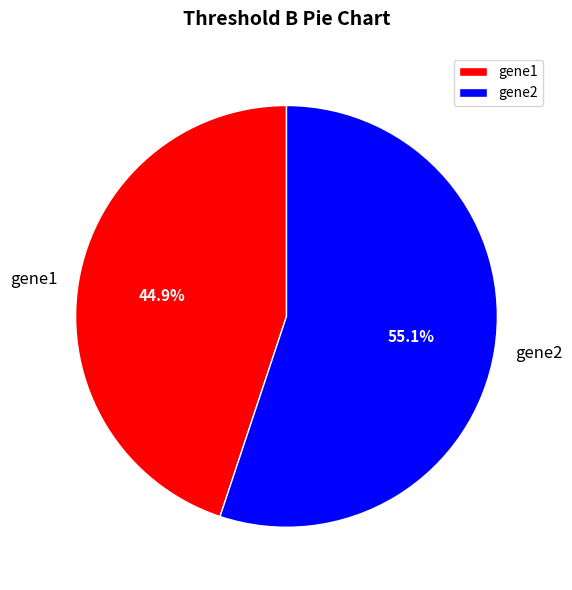

Which slice represents more than half of the pie?

gene2